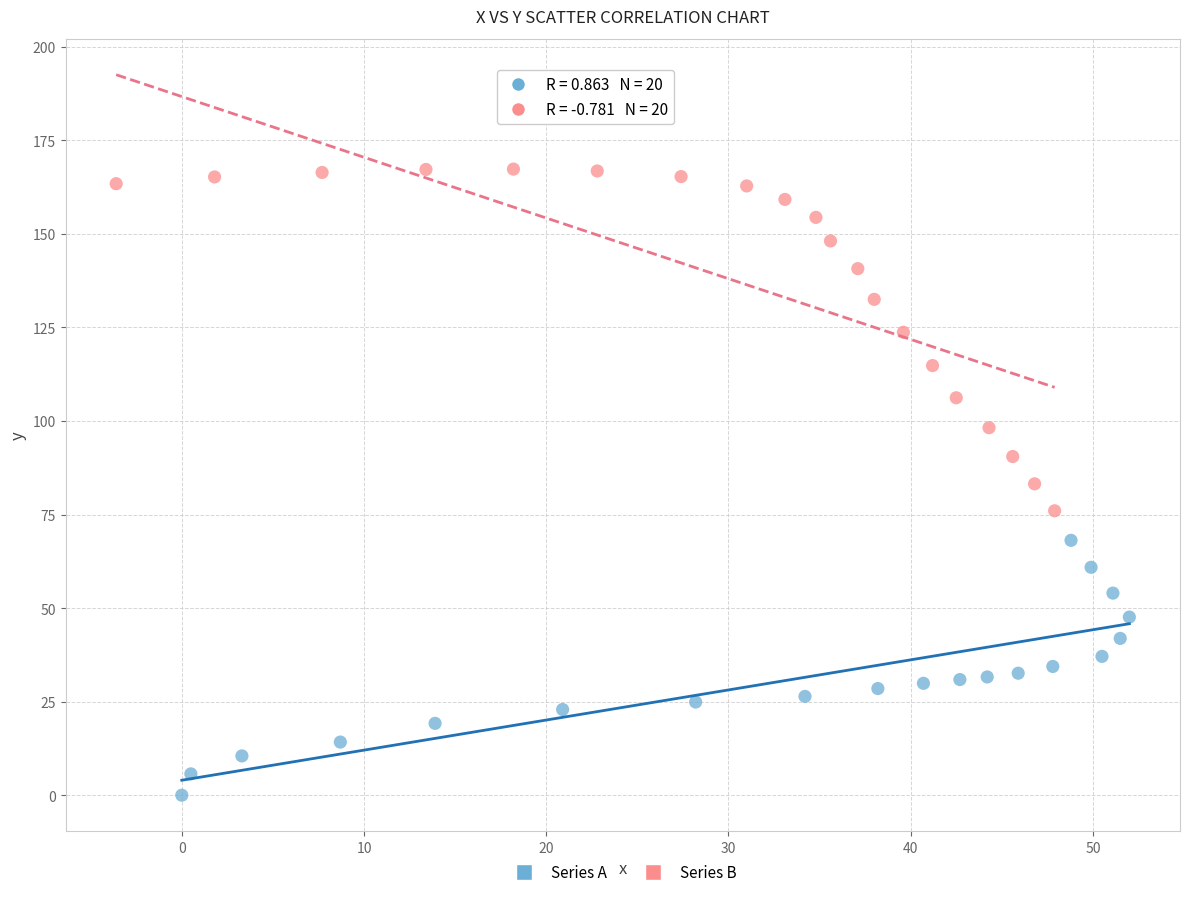

Which series reaches the maximum Y coordinate?

Series B